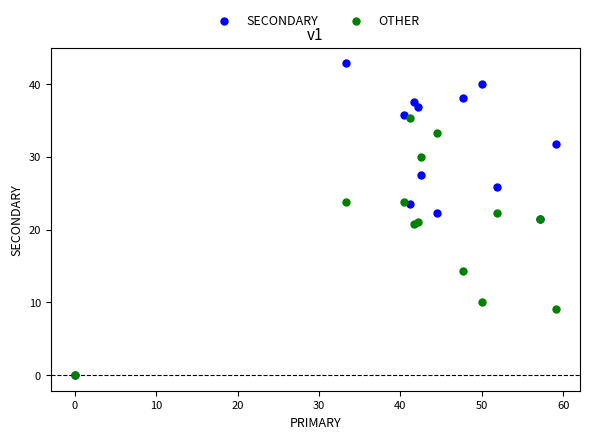

In the OTHER series, what Y value is closest to 17?

14.3